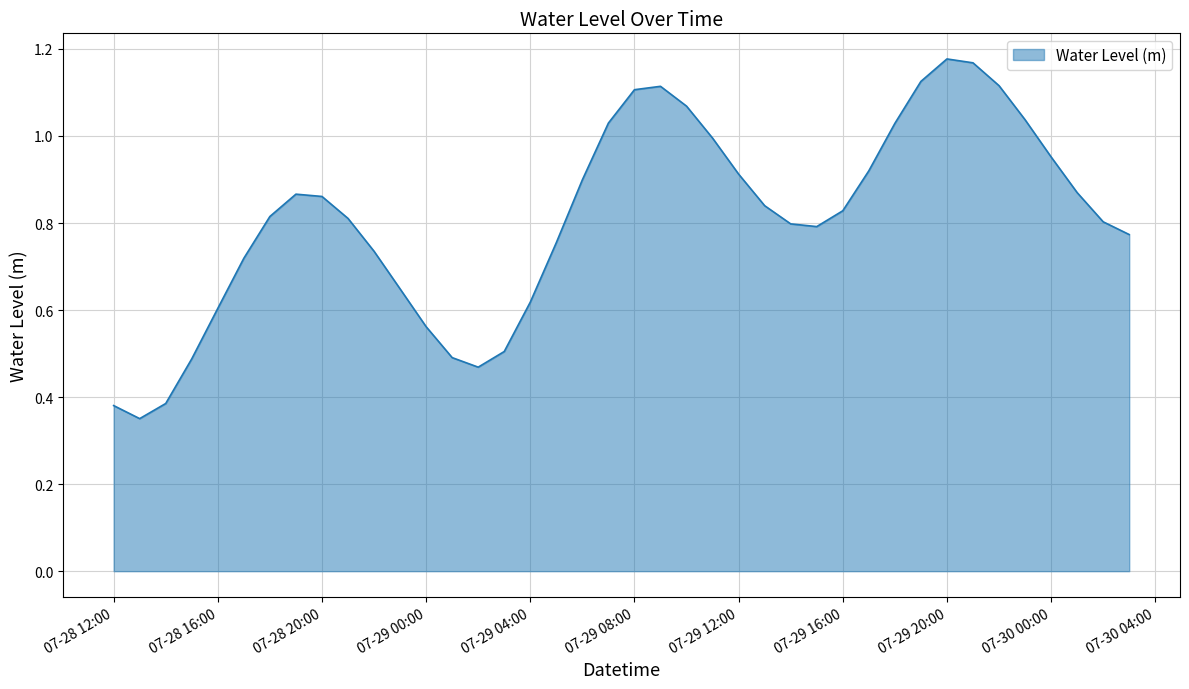

Does the chart have visible grid lines?

Yes